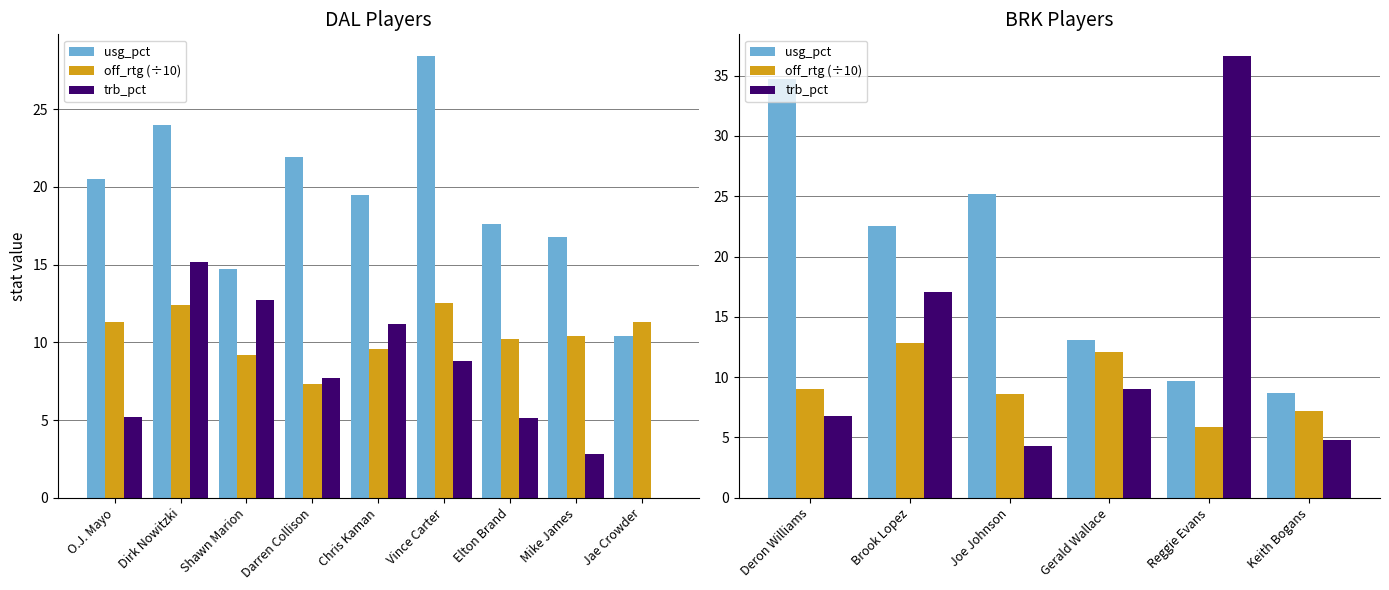

Are the bars horizontal?

No